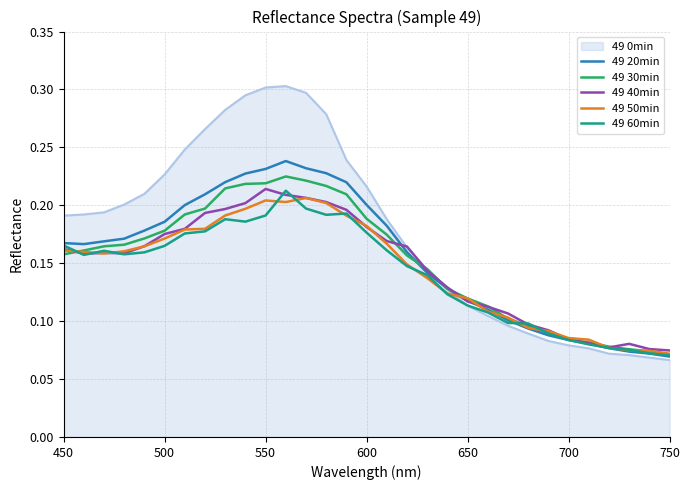

Which series has the largest range (max minus min)?

49 0min